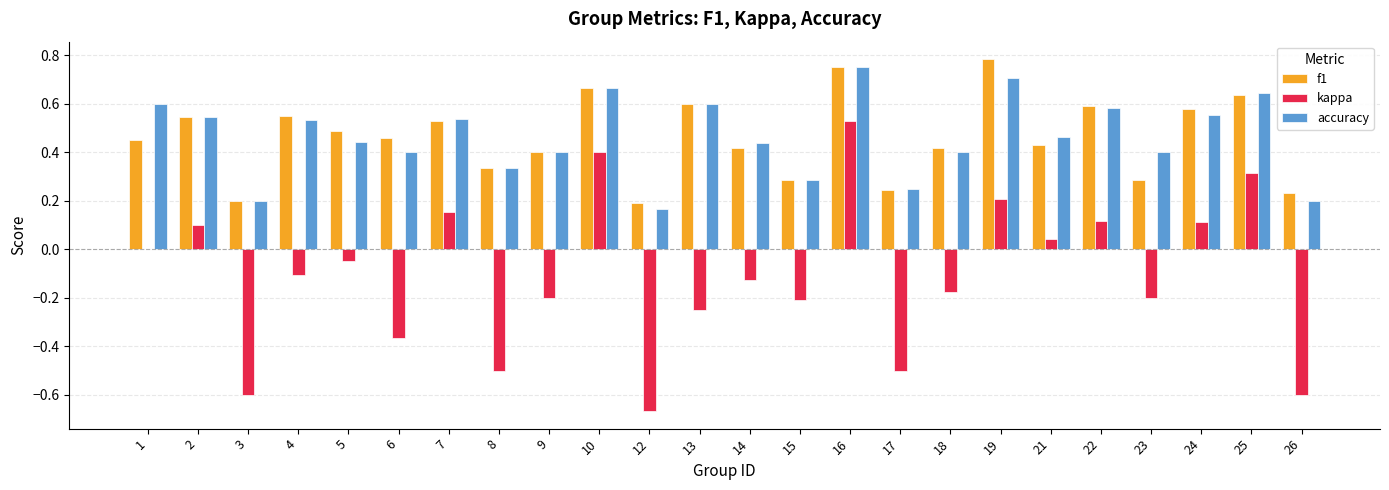

True or false: f1 has a value of 0.1 at 18.

False